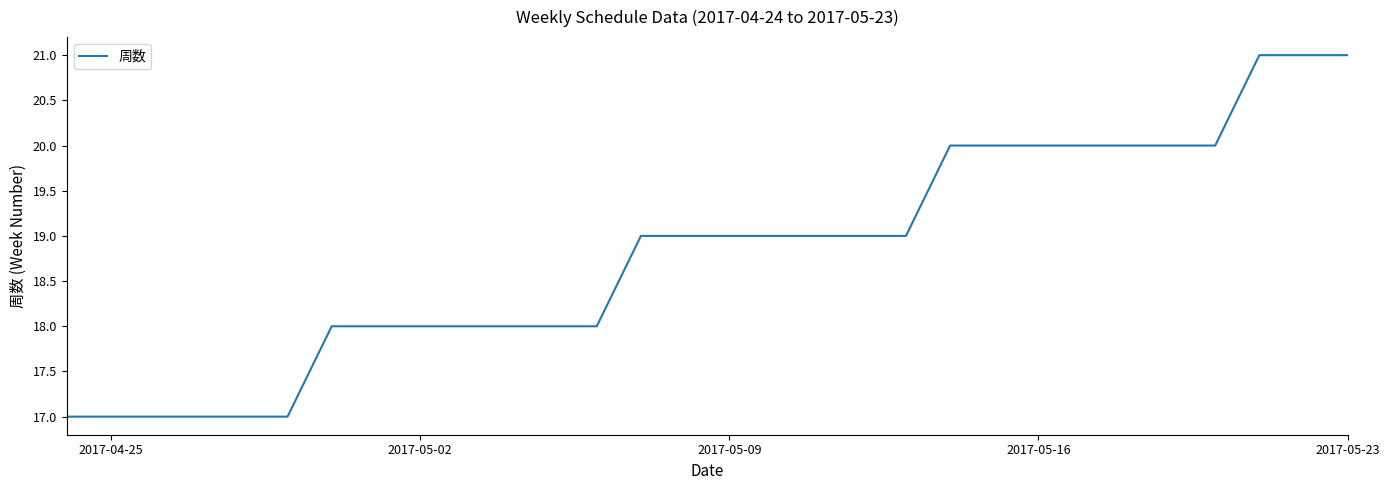

What is the maximum value shown in the chart?

21